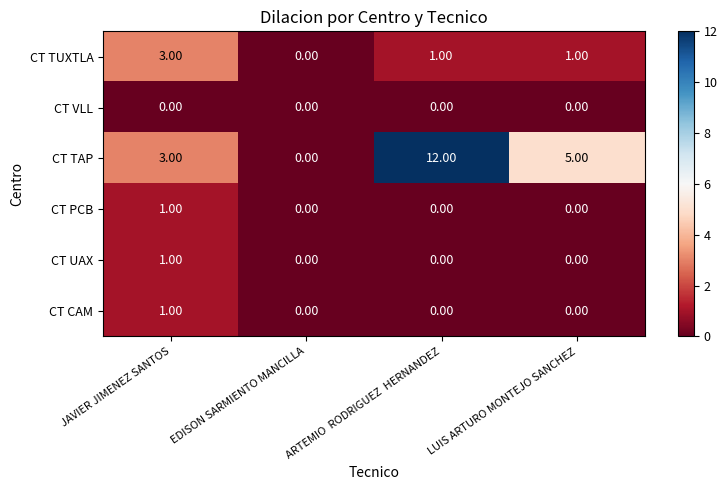

Which series has the largest total across all categories?

CT TAP